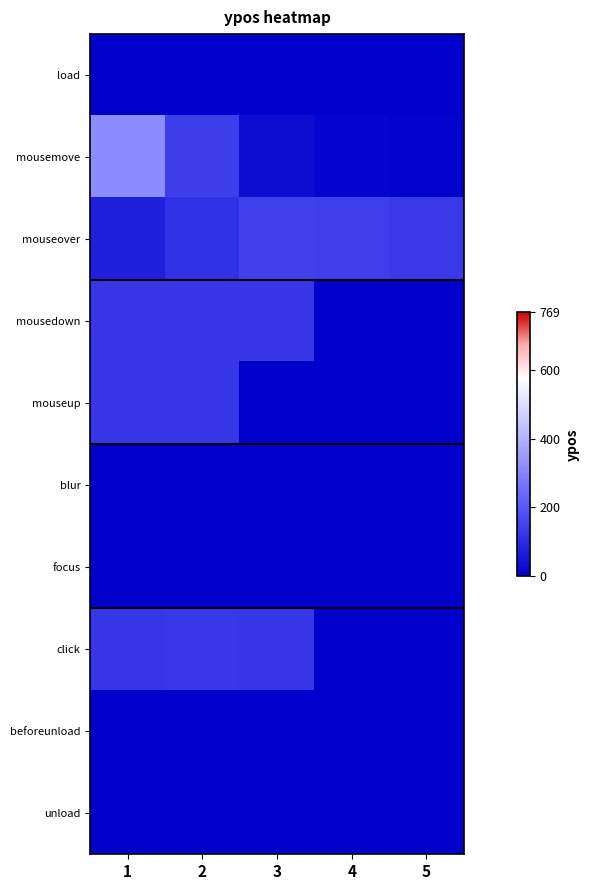

Rank the series by their maximum value, from highest to lowest.

mousemove, mouseover, click, mousedown, mouseup, load, blur, focus, beforeunload, unload